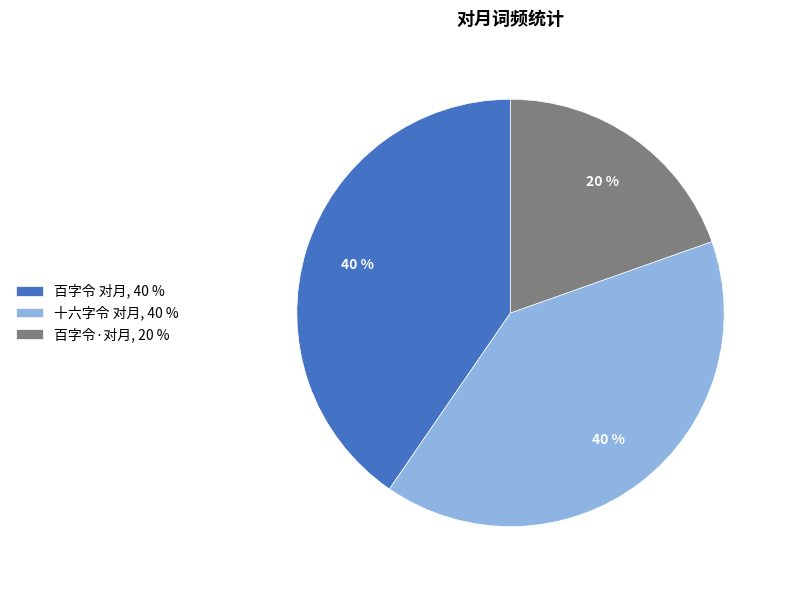

The 百字令·对月 slice represents 11% of the pie. True or false?

False